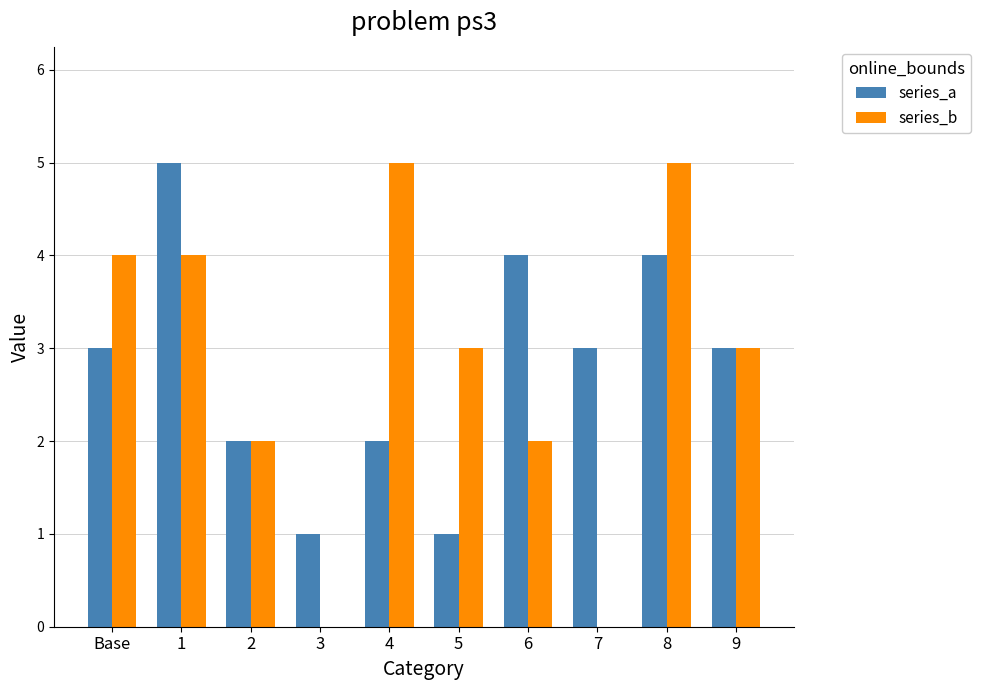

What value does the series_a series have at 8?

4